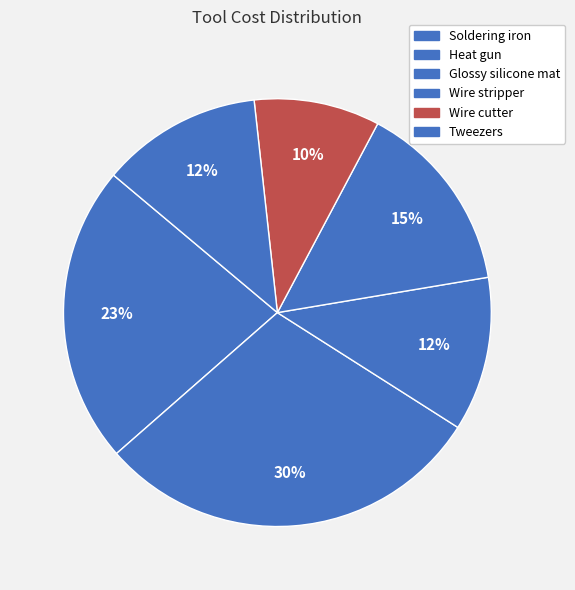

How many slices are in this pie chart?

6